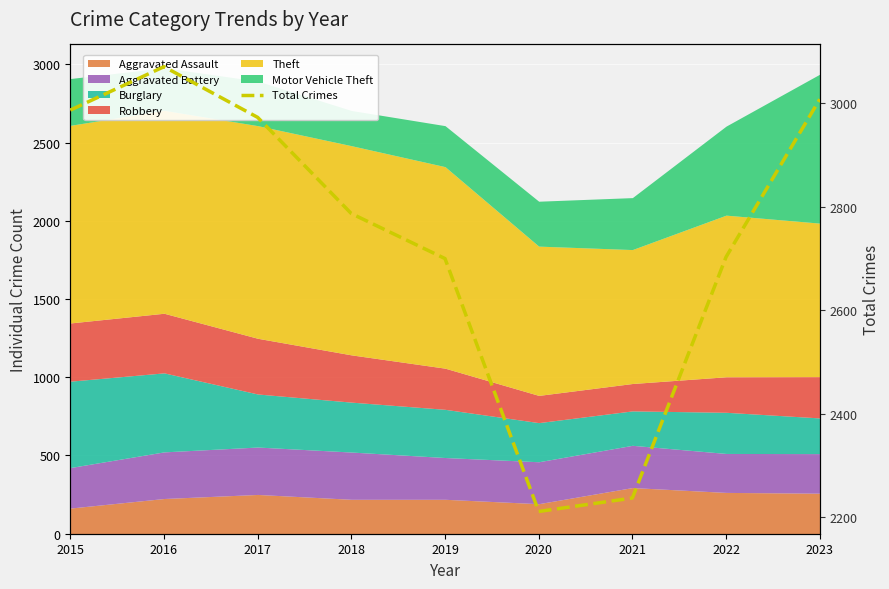

What is the difference between the maximum and minimum values?

860